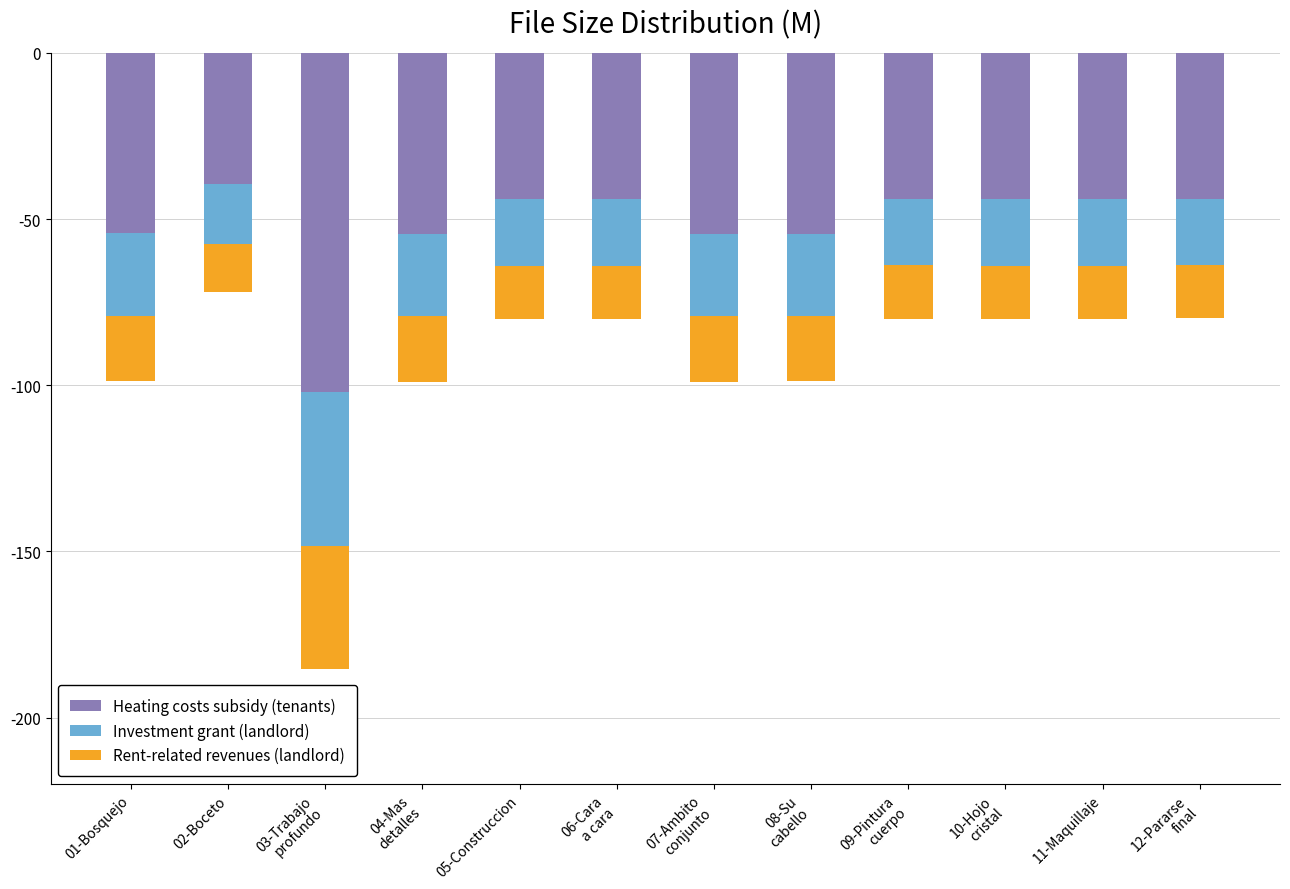

Rank the series by their maximum value, from highest to lowest.

Rent-related revenues (landlord), Investment grant (landlord), Heating costs subsidy (tenants)